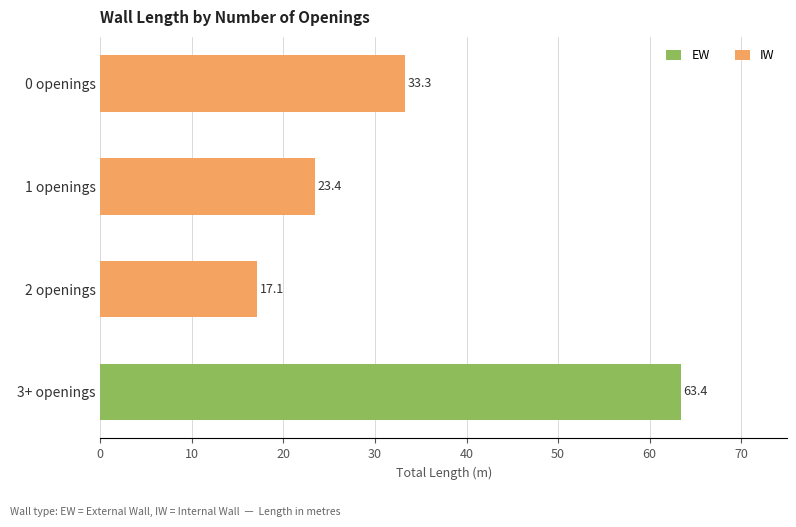

How many series are shown in this chart?

2